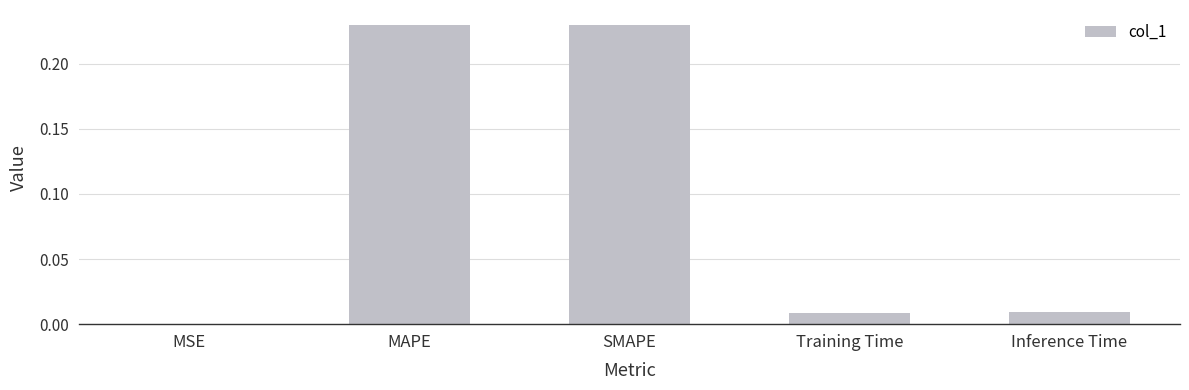

What is the sum of all values?

0.5